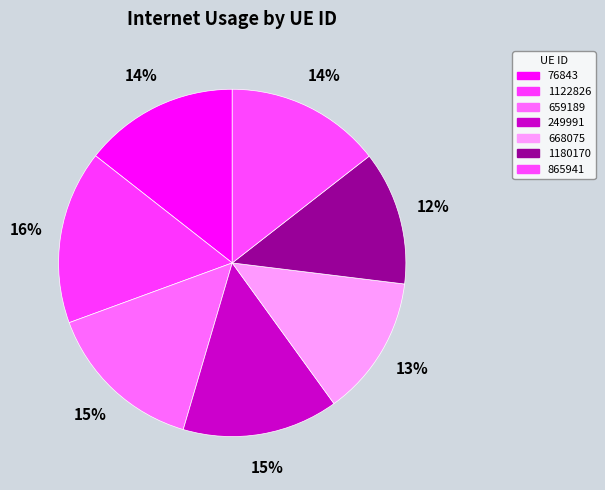

What is the largest slice in the pie chart?

1122826